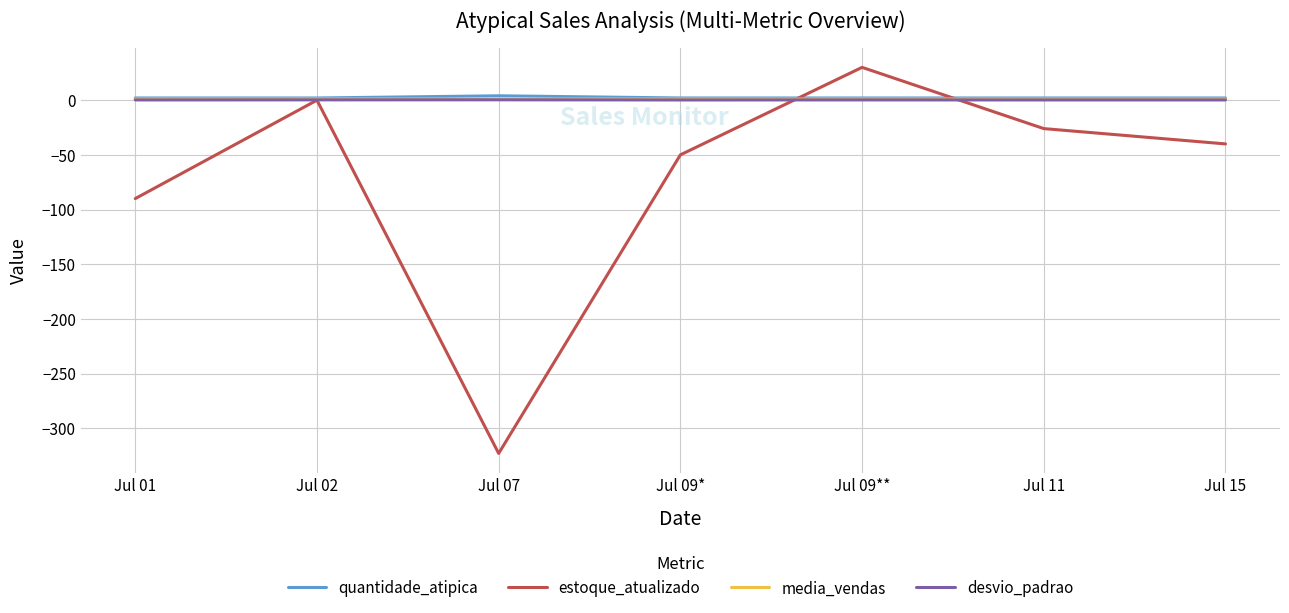

What is the average value of the quantidade_atipica series?

2.3